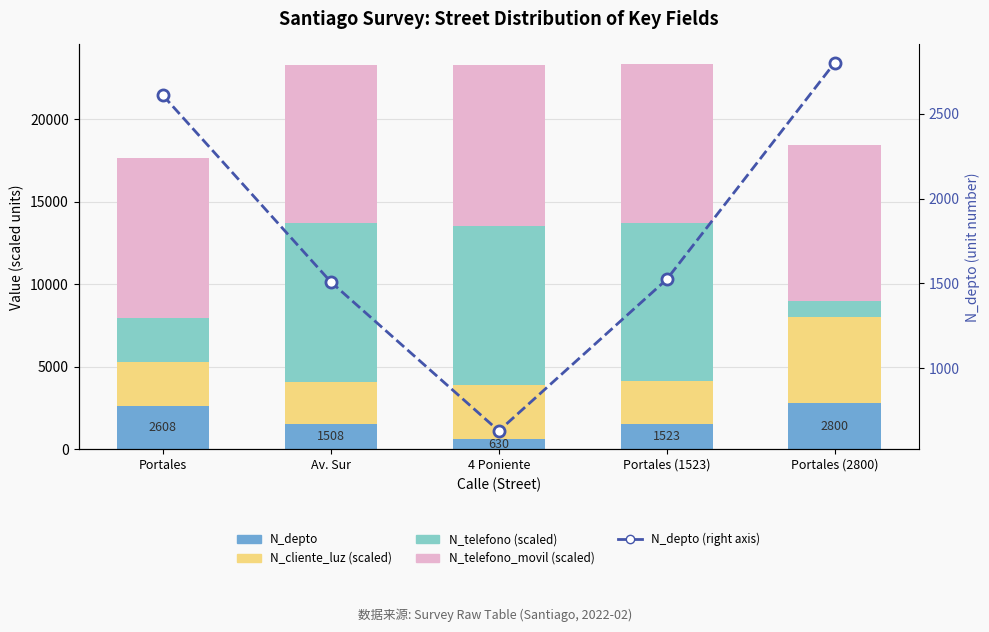

The N_telefono (scaled) series shows 5505 at Av. Sur. True or false?

False